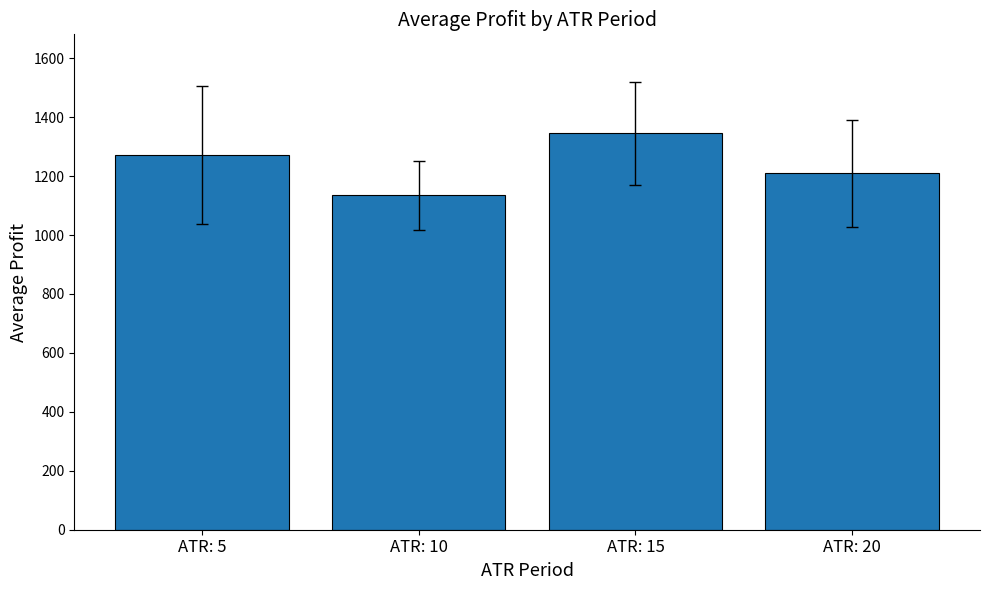

How many distinct data groups are displayed?

1